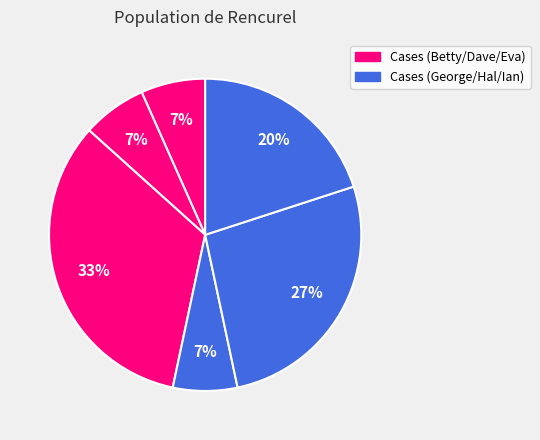

Count the number of slices in the pie.

6